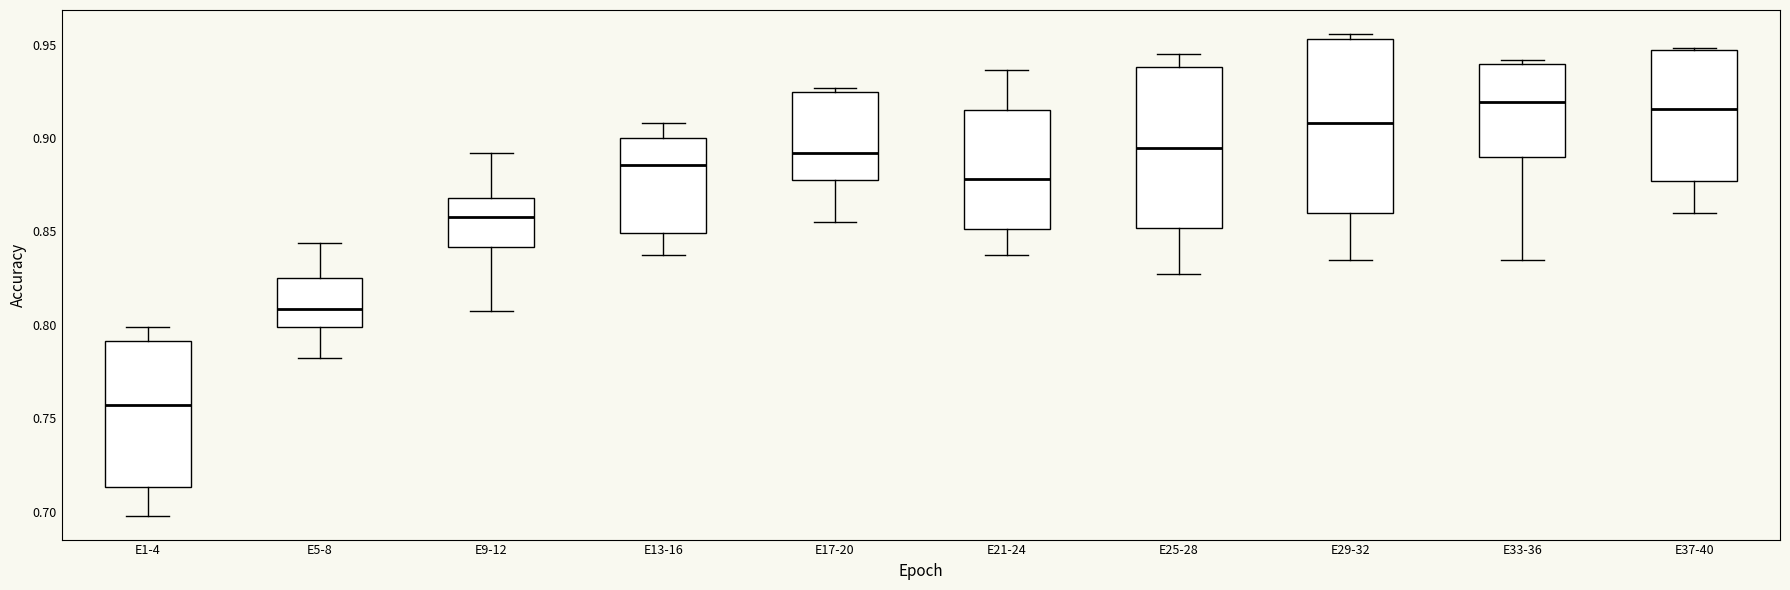

Where is the upper edge of the box for E5-8 on the y-axis? The values are not printed on the chart, so give them approximately, as read against the axis.

0.825